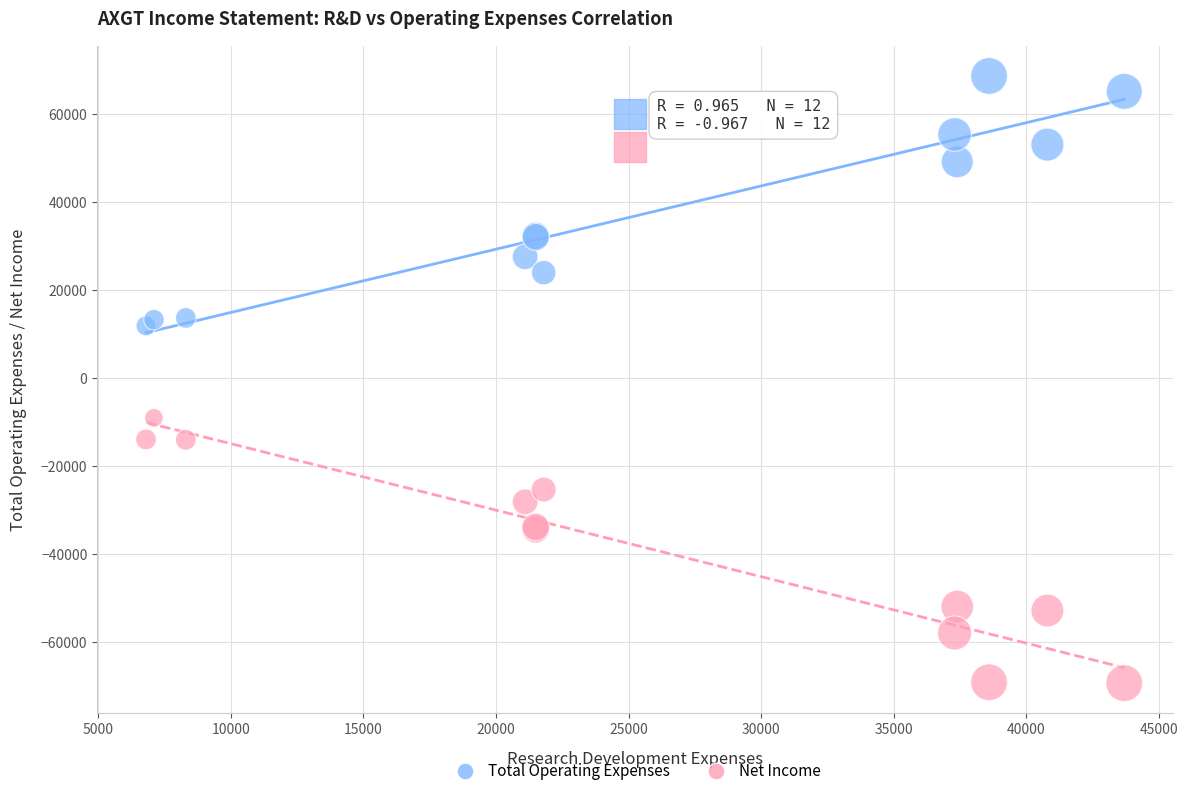

Which series reaches the maximum Y coordinate?

Total Operating Expenses